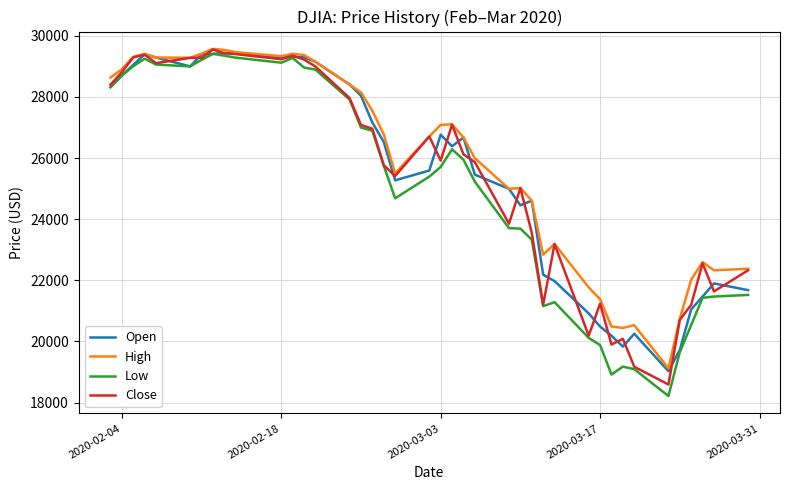

Which series has the largest range (max minus min)?

Low